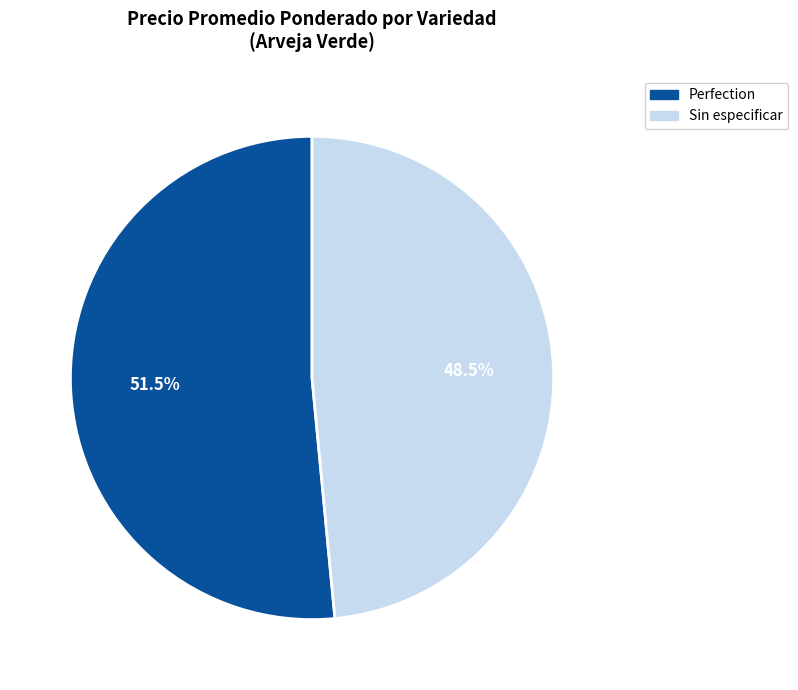

Is it true that Sin especificar is 31% of the pie?

False